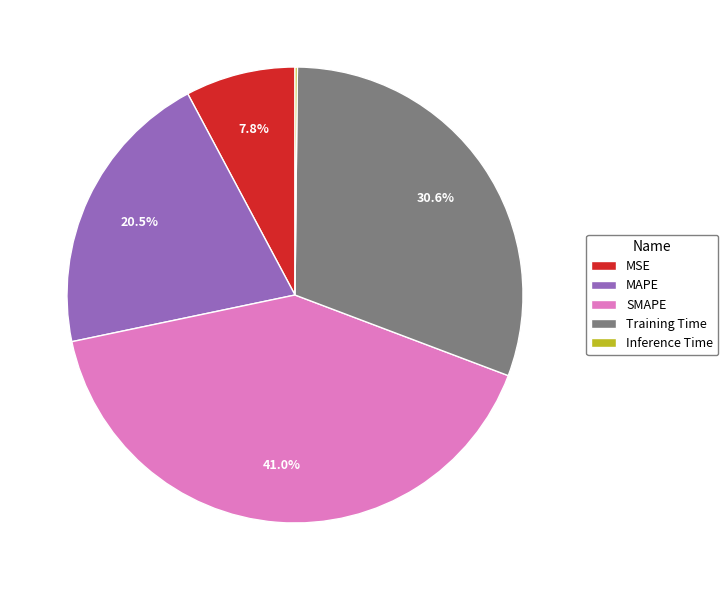

What percentage is NOT represented by SMAPE?

59.0%